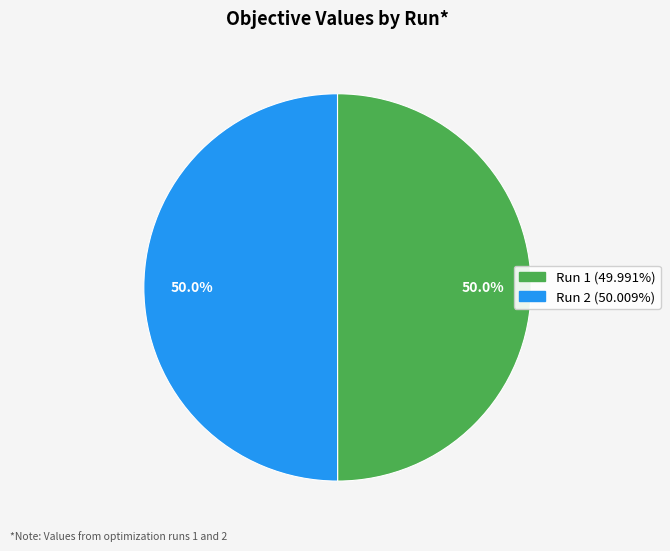

Do Run 2 and Run 1 together represent more than half of the pie?

Yes